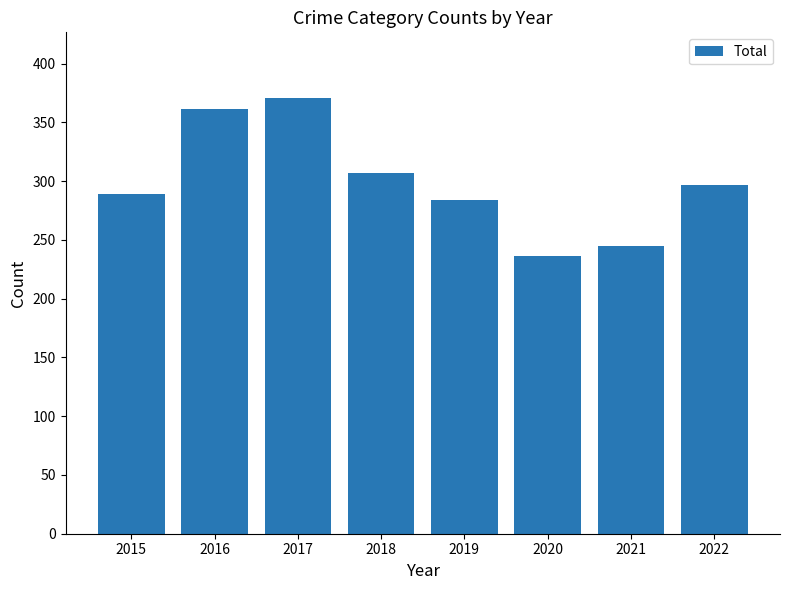

Rank the categories by value from highest to lowest.

2017, 2016, 2018, 2022, 2015, 2019, 2021, 2020